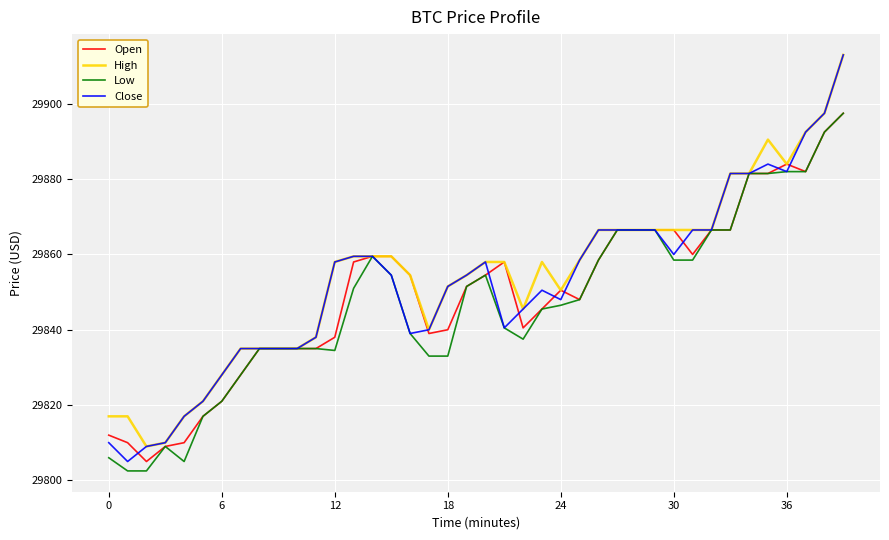

At how many categories does at least one series exceed 29849?

26